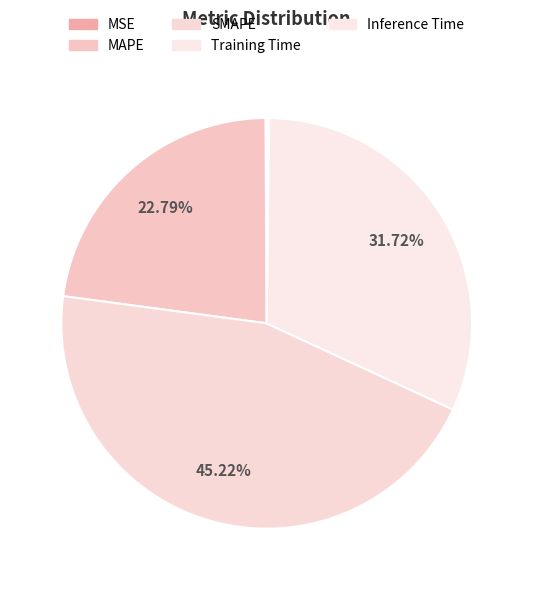

What is the largest slice in the pie chart?

SMAPE